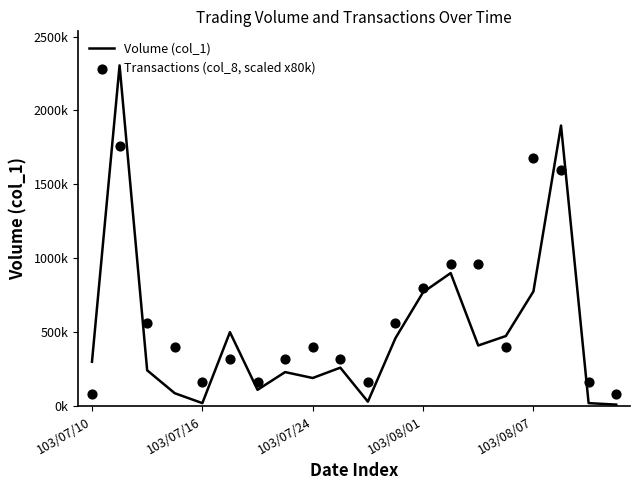

Is the value of Transactions (col_8, scaled x80k) at 14 greater than the value of Volume (col_1) at 19?

Yes